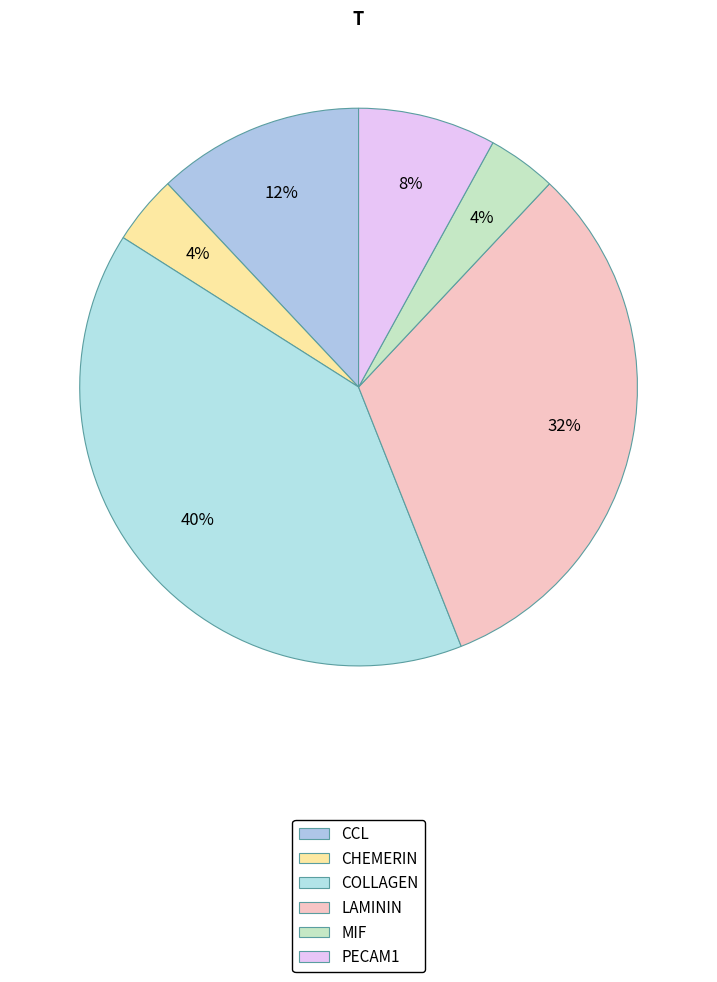

To the nearest percent, what is the average slice percentage?

17%